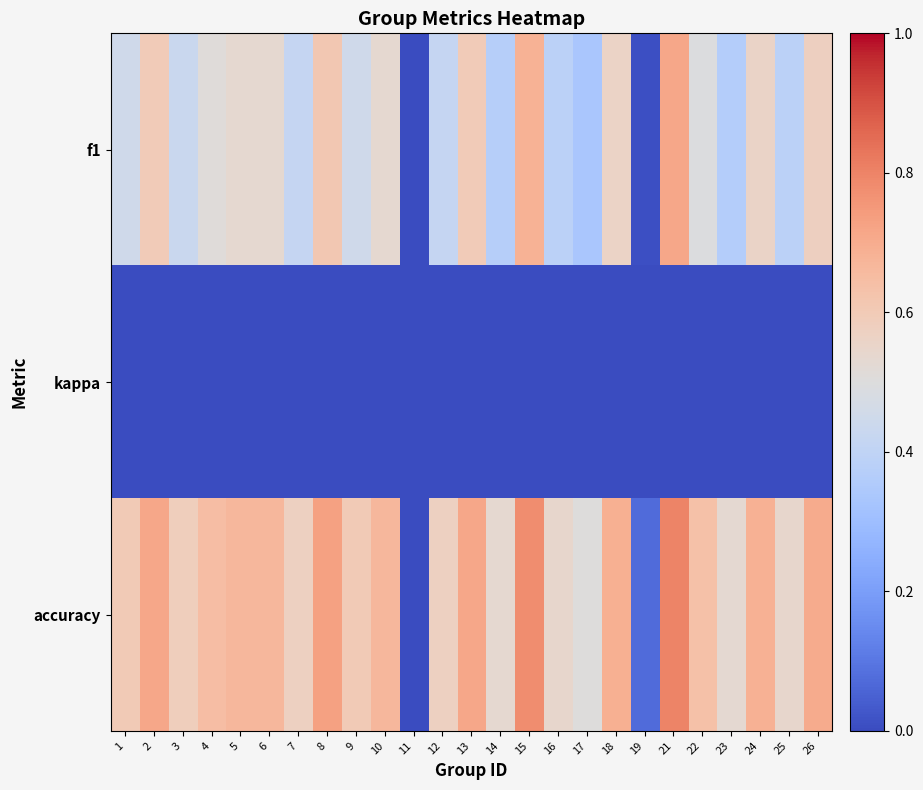

Which has a higher value, 16 or 13?

13